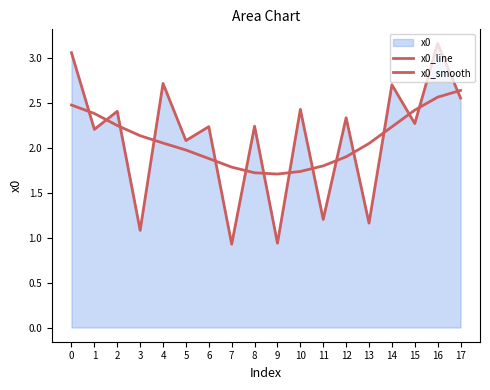

What is the maximum value for x0_line?

3.2